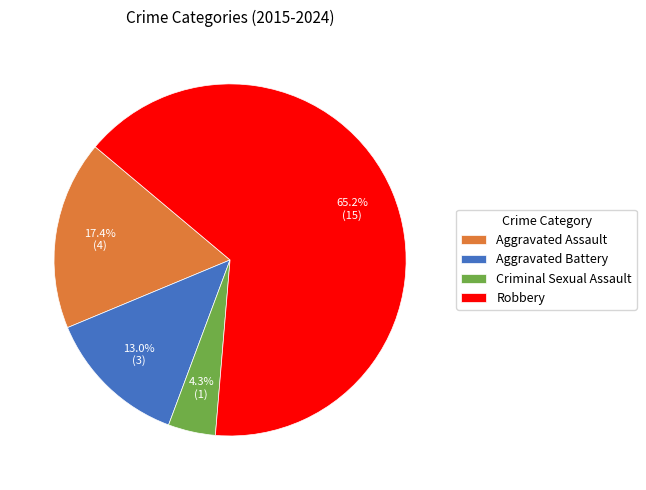

To the nearest percent, what is the difference between the largest and smallest slice percentages?

61%